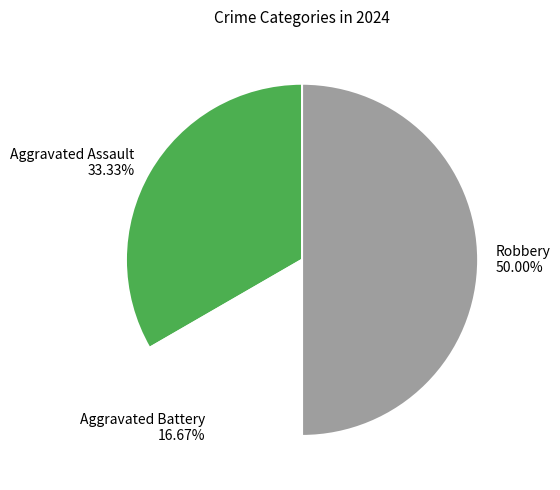

True or false: Aggravated Assault accounts for 41% of the total.

False